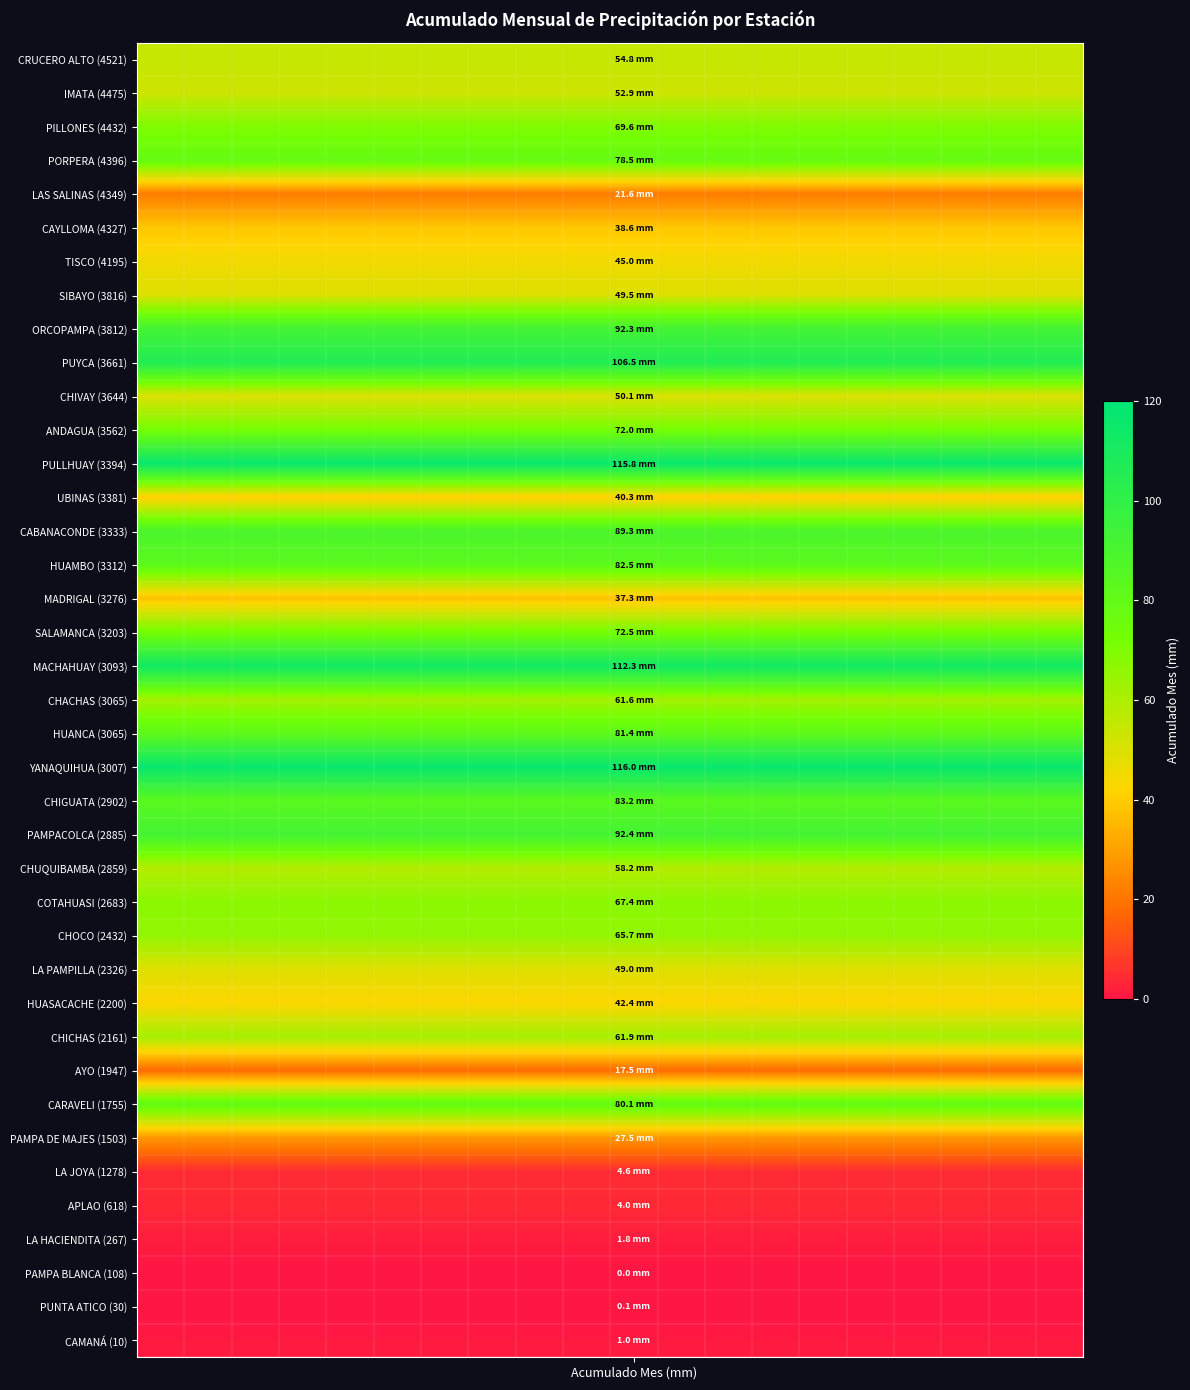

Reading right to left, list all the values displayed in this chart.

CRUCERO ALTO (4521): 54.8	54.8	54.8	54.8	54.8	54.8	54.8	54.8	54.8	54.8	54.8	54.8	54.8	54.8	54.8	54.8	54.8	54.8	54.8	54.8
IMATA (4475): 52.9	52.9	52.9	52.9	52.9	52.9	52.9	52.9	52.9	52.9	52.9	52.9	52.9	52.9	52.9	52.9	52.9	52.9	52.9	52.9
PILLONES (4432): 69.6	69.6	69.6	69.6	69.6	69.6	69.6	69.6	69.6	69.6	69.6	69.6	69.6	69.6	69.6	69.6	69.6	69.6	69.6	69.6
PORPERA (4396): 78.5	78.5	78.5	78.5	78.5	78.5	78.5	78.5	78.5	78.5	78.5	78.5	78.5	78.5	78.5	78.5	78.5	78.5	78.5	78.5
LAS SALINAS (4349): 21.6	21.6	21.6	21.6	21.6	21.6	21.6	21.6	21.6	21.6	21.6	21.6	21.6	21.6	21.6	21.6	21.6	21.6	21.6	21.6
CAYLLOMA (4327): 38.6	38.6	38.6	38.6	38.6	38.6	38.6	38.6	38.6	38.6	38.6	38.6	38.6	38.6	38.6	38.6	38.6	38.6	38.6	38.6
TISCO (4195): 45.0	45.0	45.0	45.0	45.0	45.0	45.0	45.0	45.0	45.0	45.0	45.0	45.0	45.0	45.0	45.0	45.0	45.0	45.0	45.0
SIBAYO (3816): 49.5	49.5	49.5	49.5	49.5	49.5	49.5	49.5	49.5	49.5	49.5	49.5	49.5	49.5	49.5	49.5	49.5	49.5	49.5	49.5
ORCOPAMPA (3812): 92.3	92.3	92.3	92.3	92.3	92.3	92.3	92.3	92.3	92.3	92.3	92.3	92.3	92.3	92.3	92.3	92.3	92.3	92.3	92.3
PUYCA (3661): 106.5	106.5	106.5	106.5	106.5	106.5	106.5	106.5	106.5	106.5	106.5	106.5	106.5	106.5	106.5	106.5	106.5	106.5	106.5	106.5
CHIVAY (3644): 50.1	50.1	50.1	50.1	50.1	50.1	50.1	50.1	50.1	50.1	50.1	50.1	50.1	50.1	50.1	50.1	50.1	50.1	50.1	50.1
ANDAGUA (3562): 72.0	72.0	72.0	72.0	72.0	72.0	72.0	72.0	72.0	72.0	72.0	72.0	72.0	72.0	72.0	72.0	72.0	72.0	72.0	72.0
PULLHUAY (3394): 115.8	115.8	115.8	115.8	115.8	115.8	115.8	115.8	115.8	115.8	115.8	115.8	115.8	115.8	115.8	115.8	115.8	115.8	115.8	115.8
UBINAS (3381): 40.3	40.3	40.3	40.3	40.3	40.3	40.3	40.3	40.3	40.3	40.3	40.3	40.3	40.3	40.3	40.3	40.3	40.3	40.3	40.3
CABANACONDE (3333): 89.3	89.3	89.3	89.3	89.3	89.3	89.3	89.3	89.3	89.3	89.3	89.3	89.3	89.3	89.3	89.3	89.3	89.3	89.3	89.3
HUAMBO (3312): 82.5	82.5	82.5	82.5	82.5	82.5	82.5	82.5	82.5	82.5	82.5	82.5	82.5	82.5	82.5	82.5	82.5	82.5	82.5	82.5
MADRIGAL (3276): 37.3	37.3	37.3	37.3	37.3	37.3	37.3	37.3	37.3	37.3	37.3	37.3	37.3	37.3	37.3	37.3	37.3	37.3	37.3	37.3
SALAMANCA (3203): 72.5	72.5	72.5	72.5	72.5	72.5	72.5	72.5	72.5	72.5	72.5	72.5	72.5	72.5	72.5	72.5	72.5	72.5	72.5	72.5
MACHAHUAY (3093): 112.3	112.3	112.3	112.3	112.3	112.3	112.3	112.3	112.3	112.3	112.3	112.3	112.3	112.3	112.3	112.3	112.3	112.3	112.3	112.3
CHACHAS (3065): 61.6	61.6	61.6	61.6	61.6	61.6	61.6	61.6	61.6	61.6	61.6	61.6	61.6	61.6	61.6	61.6	61.6	61.6	61.6	61.6
HUANCA (3065): 81.4	81.4	81.4	81.4	81.4	81.4	81.4	81.4	81.4	81.4	81.4	81.4	81.4	81.4	81.4	81.4	81.4	81.4	81.4	81.4
YANAQUIHUA (3007): 116.0	116.0	116.0	116.0	116.0	116.0	116.0	116.0	116.0	116.0	116.0	116.0	116.0	116.0	116.0	116.0	116.0	116.0	116.0	116.0
CHIGUATA (2902): 83.2	83.2	83.2	83.2	83.2	83.2	83.2	83.2	83.2	83.2	83.2	83.2	83.2	83.2	83.2	83.2	83.2	83.2	83.2	83.2
PAMPACOLCA (2885): 92.4	92.4	92.4	92.4	92.4	92.4	92.4	92.4	92.4	92.4	92.4	92.4	92.4	92.4	92.4	92.4	92.4	92.4	92.4	92.4
CHUQUIBAMBA (2859): 58.2	58.2	58.2	58.2	58.2	58.2	58.2	58.2	58.2	58.2	58.2	58.2	58.2	58.2	58.2	58.2	58.2	58.2	58.2	58.2
COTAHUASI (2683): 67.4	67.4	67.4	67.4	67.4	67.4	67.4	67.4	67.4	67.4	67.4	67.4	67.4	67.4	67.4	67.4	67.4	67.4	67.4	67.4
CHOCO (2432): 65.7	65.7	65.7	65.7	65.7	65.7	65.7	65.7	65.7	65.7	65.7	65.7	65.7	65.7	65.7	65.7	65.7	65.7	65.7	65.7
LA PAMPILLA (2326): 49.0	49.0	49.0	49.0	49.0	49.0	49.0	49.0	49.0	49.0	49.0	49.0	49.0	49.0	49.0	49.0	49.0	49.0	49.0	49.0
HUASACACHE (2200): 42.4	42.4	42.4	42.4	42.4	42.4	42.4	42.4	42.4	42.4	42.4	42.4	42.4	42.4	42.4	42.4	42.4	42.4	42.4	42.4
CHICHAS (2161): 61.9	61.9	61.9	61.9	61.9	61.9	61.9	61.9	61.9	61.9	61.9	61.9	61.9	61.9	61.9	61.9	61.9	61.9	61.9	61.9
AYO (1947): 17.5	17.5	17.5	17.5	17.5	17.5	17.5	17.5	17.5	17.5	17.5	17.5	17.5	17.5	17.5	17.5	17.5	17.5	17.5	17.5
CARAVELI (1755): 80.1	80.1	80.1	80.1	80.1	80.1	80.1	80.1	80.1	80.1	80.1	80.1	80.1	80.1	80.1	80.1	80.1	80.1	80.1	80.1
PAMPA DE MAJES (1503): 27.5	27.5	27.5	27.5	27.5	27.5	27.5	27.5	27.5	27.5	27.5	27.5	27.5	27.5	27.5	27.5	27.5	27.5	27.5	27.5
LA JOYA (1278): 4.6	4.6	4.6	4.6	4.6	4.6	4.6	4.6	4.6	4.6	4.6	4.6	4.6	4.6	4.6	4.6	4.6	4.6	4.6	4.6
APLAO (618): 4.0	4.0	4.0	4.0	4.0	4.0	4.0	4.0	4.0	4.0	4.0	4.0	4.0	4.0	4.0	4.0	4.0	4.0	4.0	4.0
LA HACIENDITA (267): 1.8	1.8	1.8	1.8	1.8	1.8	1.8	1.8	1.8	1.8	1.8	1.8	1.8	1.8	1.8	1.8	1.8	1.8	1.8	1.8
PAMPA BLANCA (108): 0.0	0.0	0.0	0.0	0.0	0.0	0.0	0.0	0.0	0.0	0.0	0.0	0.0	0.0	0.0	0.0	0.0	0.0	0.0	0.0
PUNTA ATICO (30): 0.1	0.1	0.1	0.1	0.1	0.1	0.1	0.1	0.1	0.1	0.1	0.1	0.1	0.1	0.1	0.1	0.1	0.1	0.1	0.1
CAMANÁ (10): 1.0	1.0	1.0	1.0	1.0	1.0	1.0	1.0	1.0	1.0	1.0	1.0	1.0	1.0	1.0	1.0	1.0	1.0	1.0	1.0